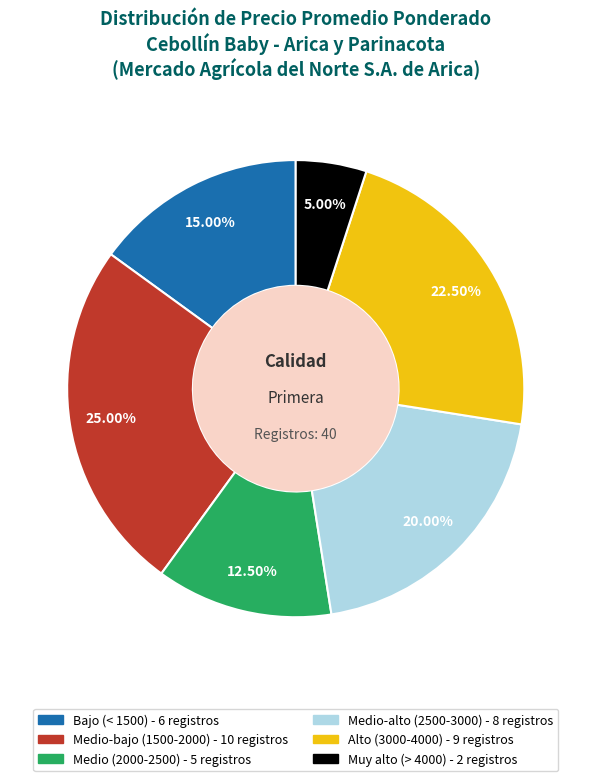

Does any single category account for the majority?

No